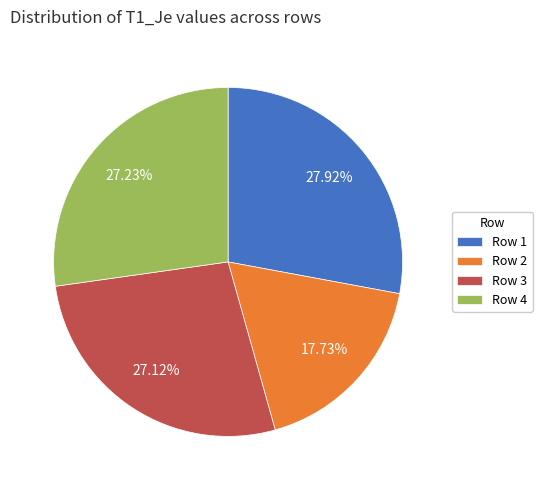

Does Row 3 represent more than half of the total?

No